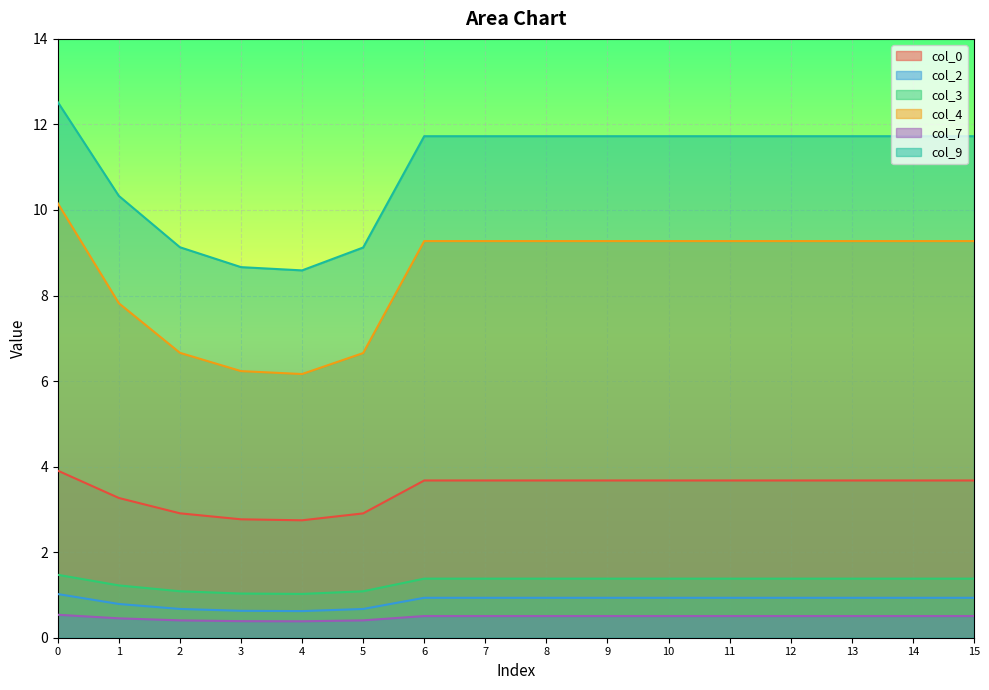

Reading left to right, extract all data points from this chart.

col_0: 0=3.9	1=3.3	2=2.9	3=2.8	4=2.7	5=2.9	6=3.7	7=3.7	8=3.7	9=3.7	10=3.7	11=3.7	12=3.7	13=3.7	14=3.7	15=3.7
col_2: 0=1.0	1=0.8	2=0.7	3=0.6	4=0.6	5=0.7	6=0.9	7=0.9	8=0.9	9=0.9	10=0.9	11=0.9	12=0.9	13=0.9	14=0.9	15=0.9
col_3: 0=1.5	1=1.2	2=1.1	3=1.0	4=1.0	5=1.1	6=1.4	7=1.4	8=1.4	9=1.4	10=1.4	11=1.4	12=1.4	13=1.4	14=1.4	15=1.4
col_4: 0=10.2	1=7.8	2=6.7	3=6.2	4=6.2	5=6.7	6=9.3	7=9.3	8=9.3	9=9.3	10=9.3	11=9.3	12=9.3	13=9.3	14=9.3	15=9.3
col_7: 0=0.5	1=0.5	2=0.4	3=0.4	4=0.4	5=0.4	6=0.5	7=0.5	8=0.5	9=0.5	10=0.5	11=0.5	12=0.5	13=0.5	14=0.5	15=0.5
col_9: 0=12.5	1=10.3	2=9.1	3=8.7	4=8.6	5=9.1	6=11.7	7=11.7	8=11.7	9=11.7	10=11.7	11=11.7	12=11.7	13=11.7	14=11.7	15=11.7